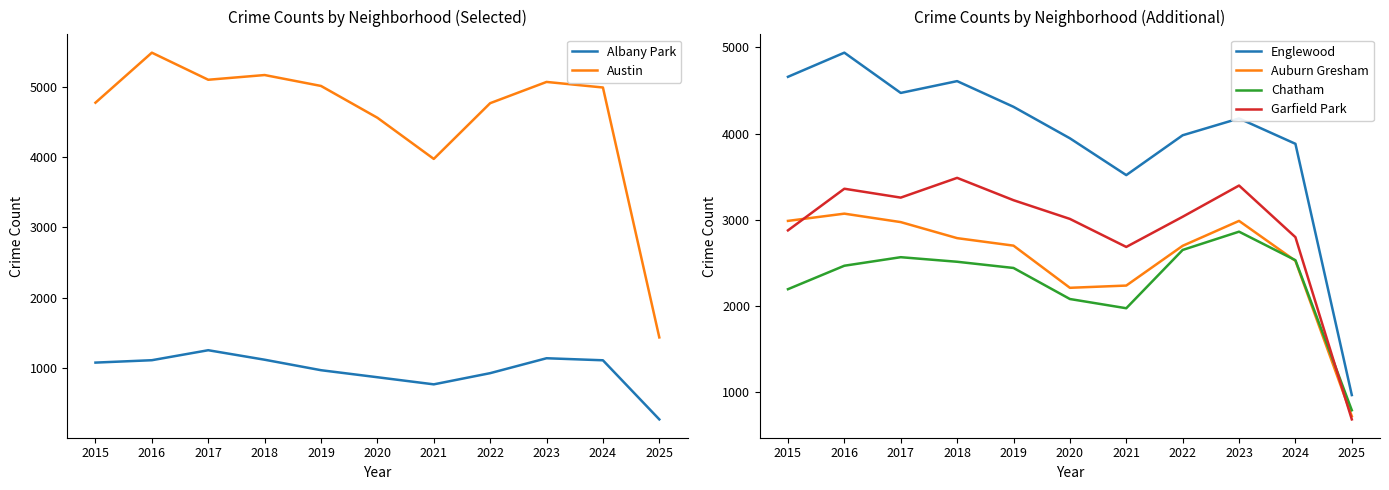

What is the total value across all series at 2015?

18563